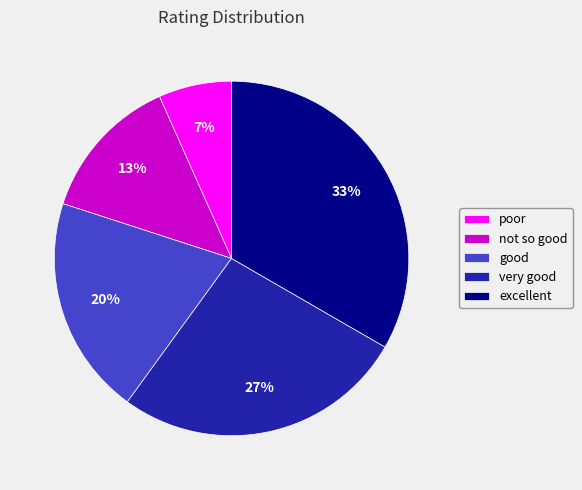

Rank the categories by value from highest to lowest.

excellent, very good, good, not so good, poor